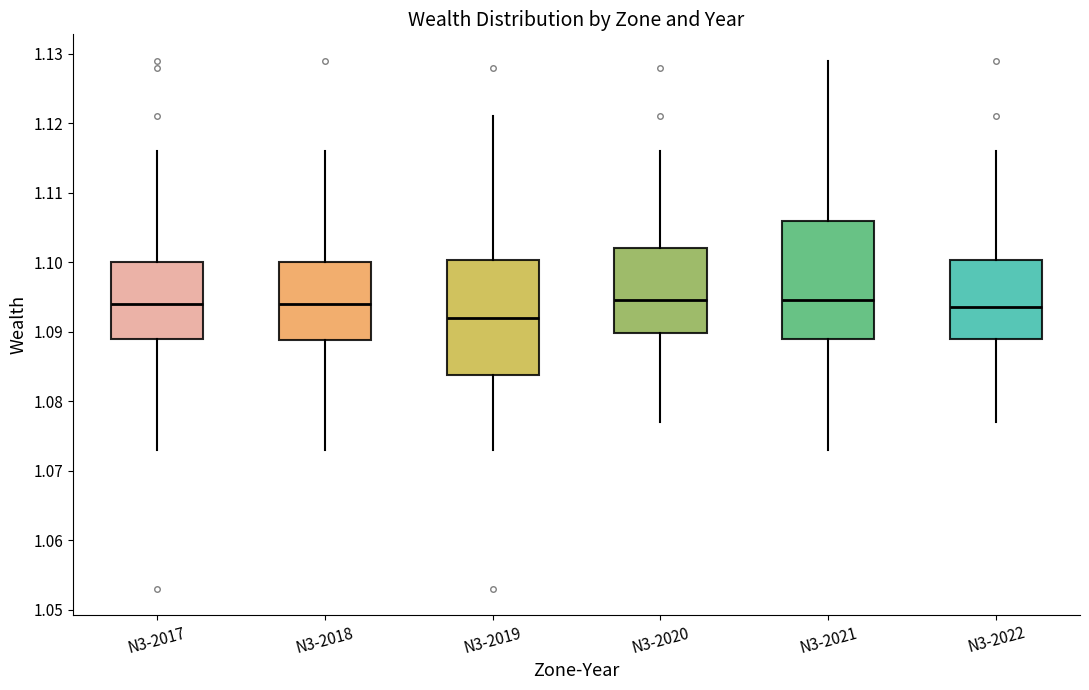

Which box's median line is the lowest?

N3-2019